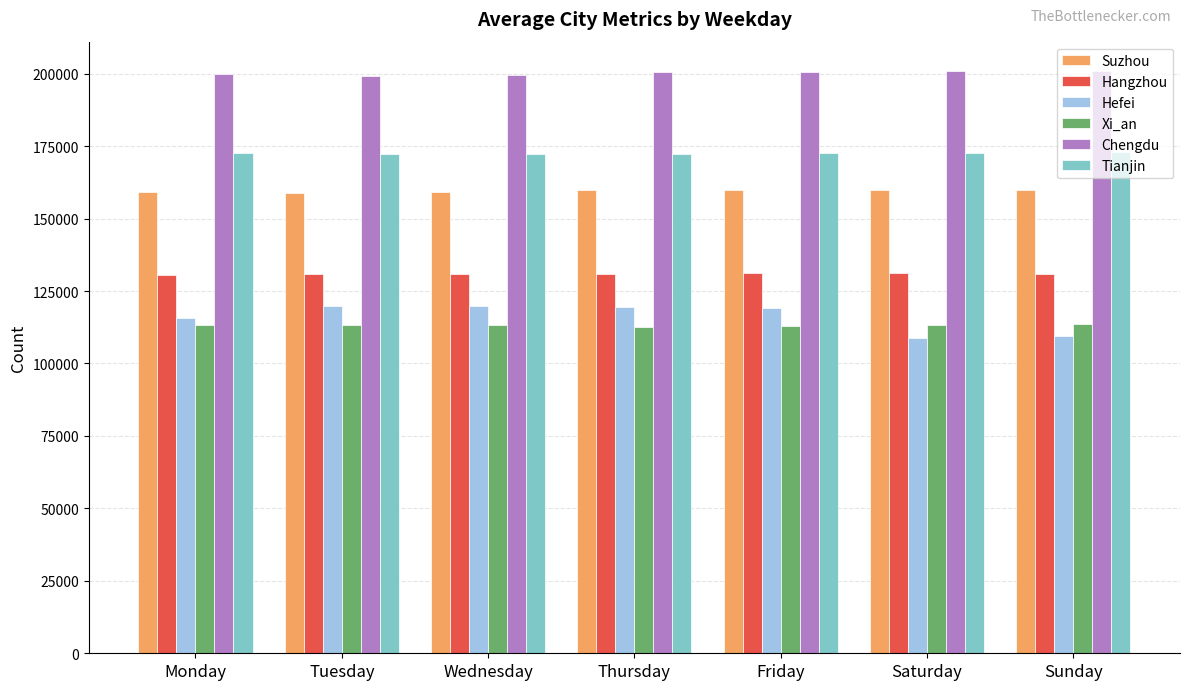

Where does the Hangzhou series first go above 130848?

Wednesday